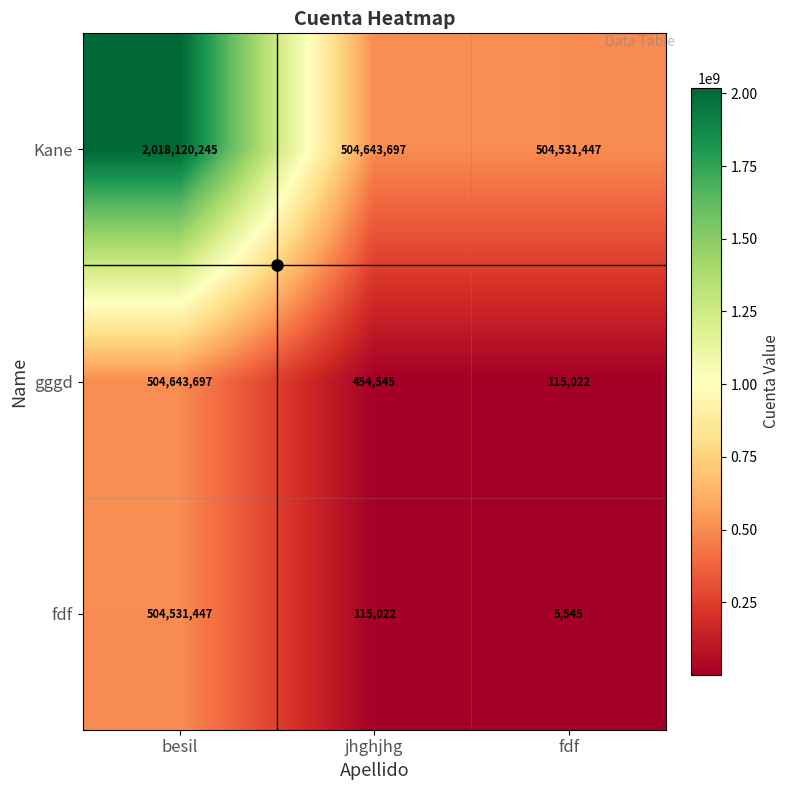

What is the difference between the fdf values at fdf and besil?

504525902